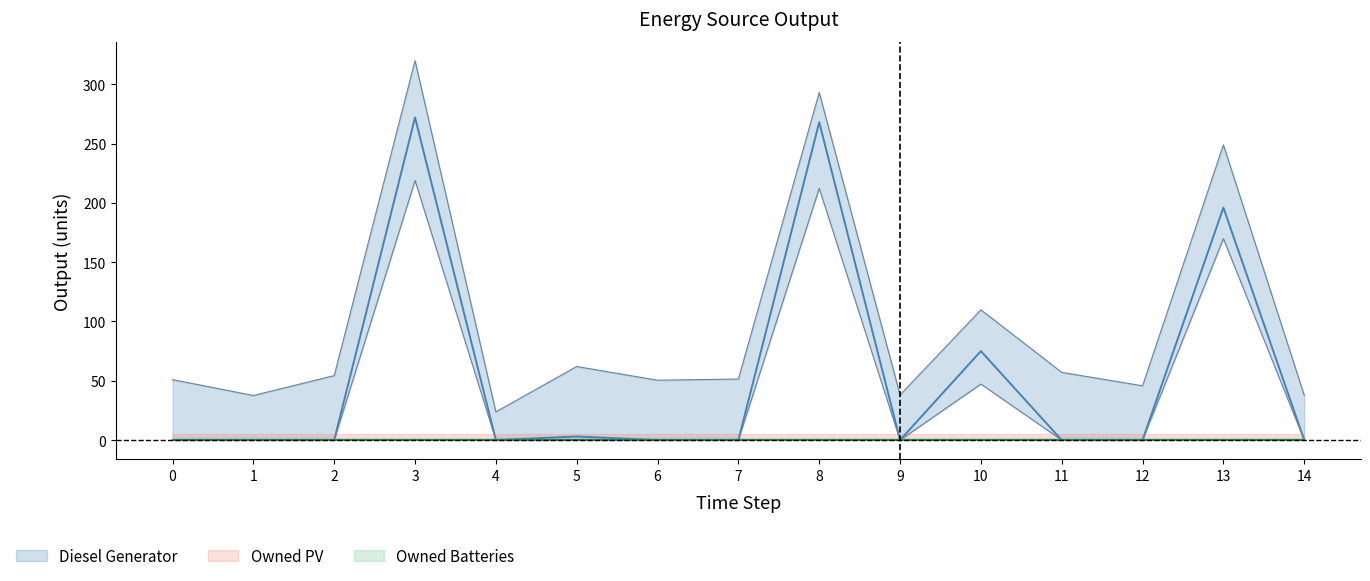

Between 8 and 7, which is larger?

8